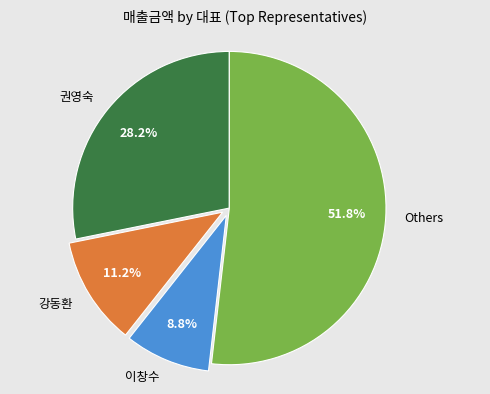

What is the smallest slice in the pie chart?

이창수